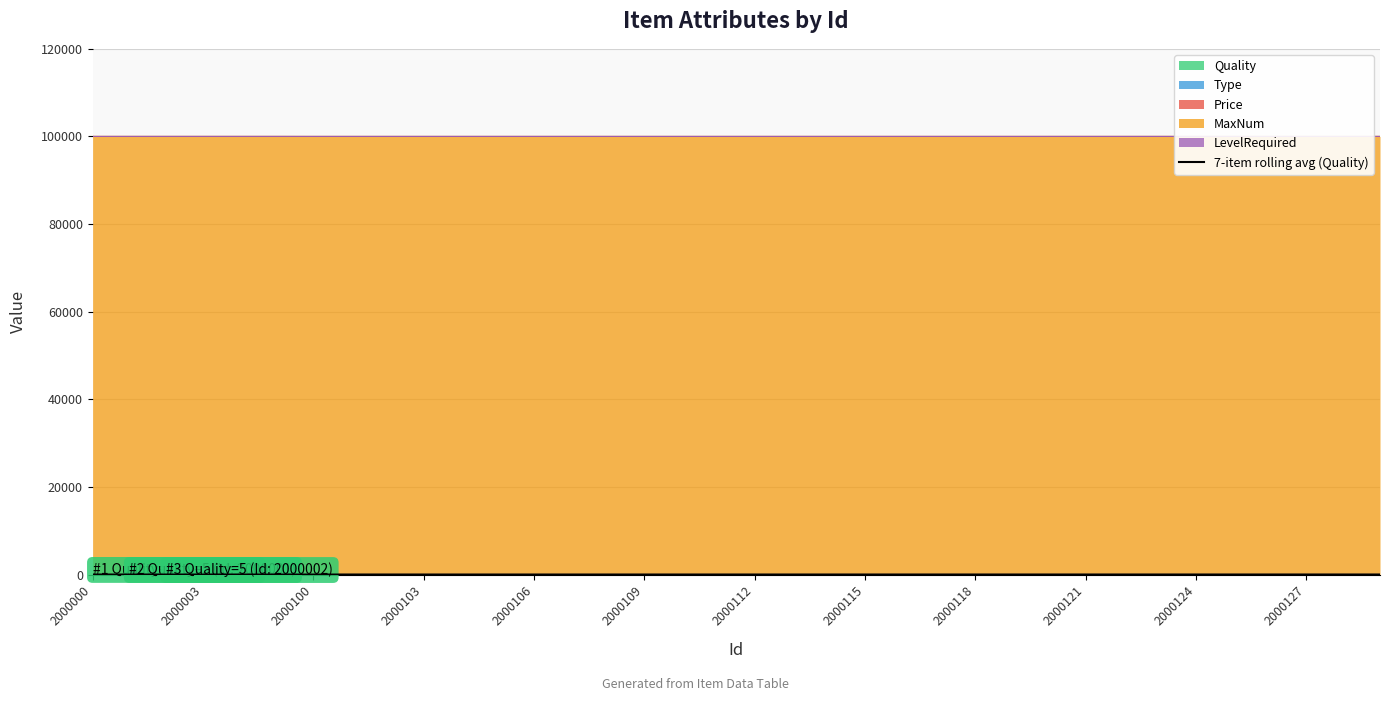

At which category does the data reach its first local peak?

2000003